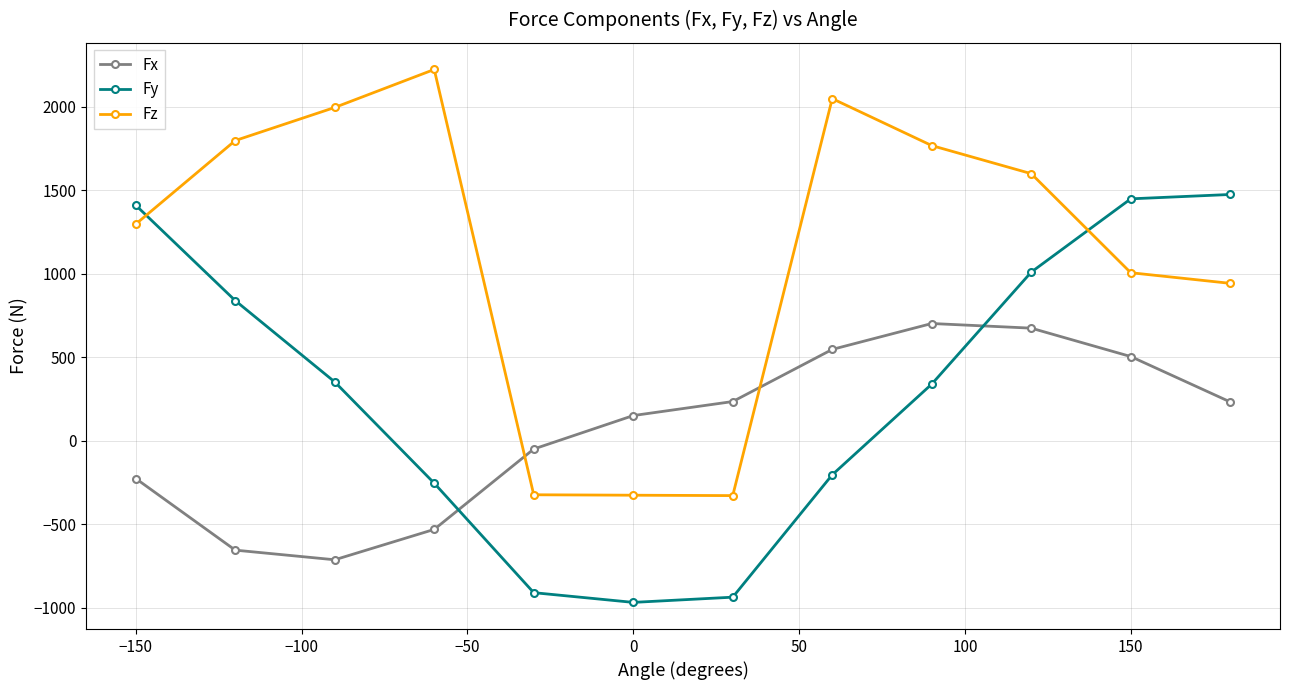

At how many categories does at least one series exceed 1709?

5